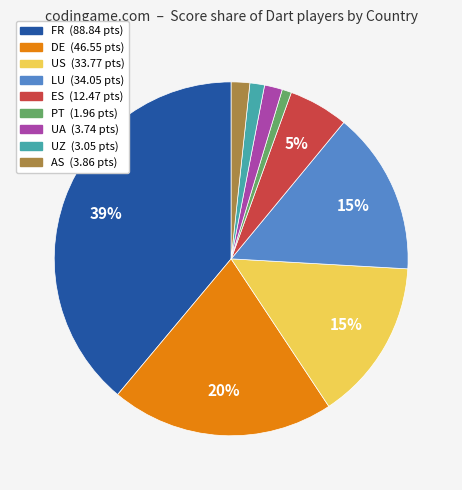

The FR slice represents 39% of the pie. True or false?

True